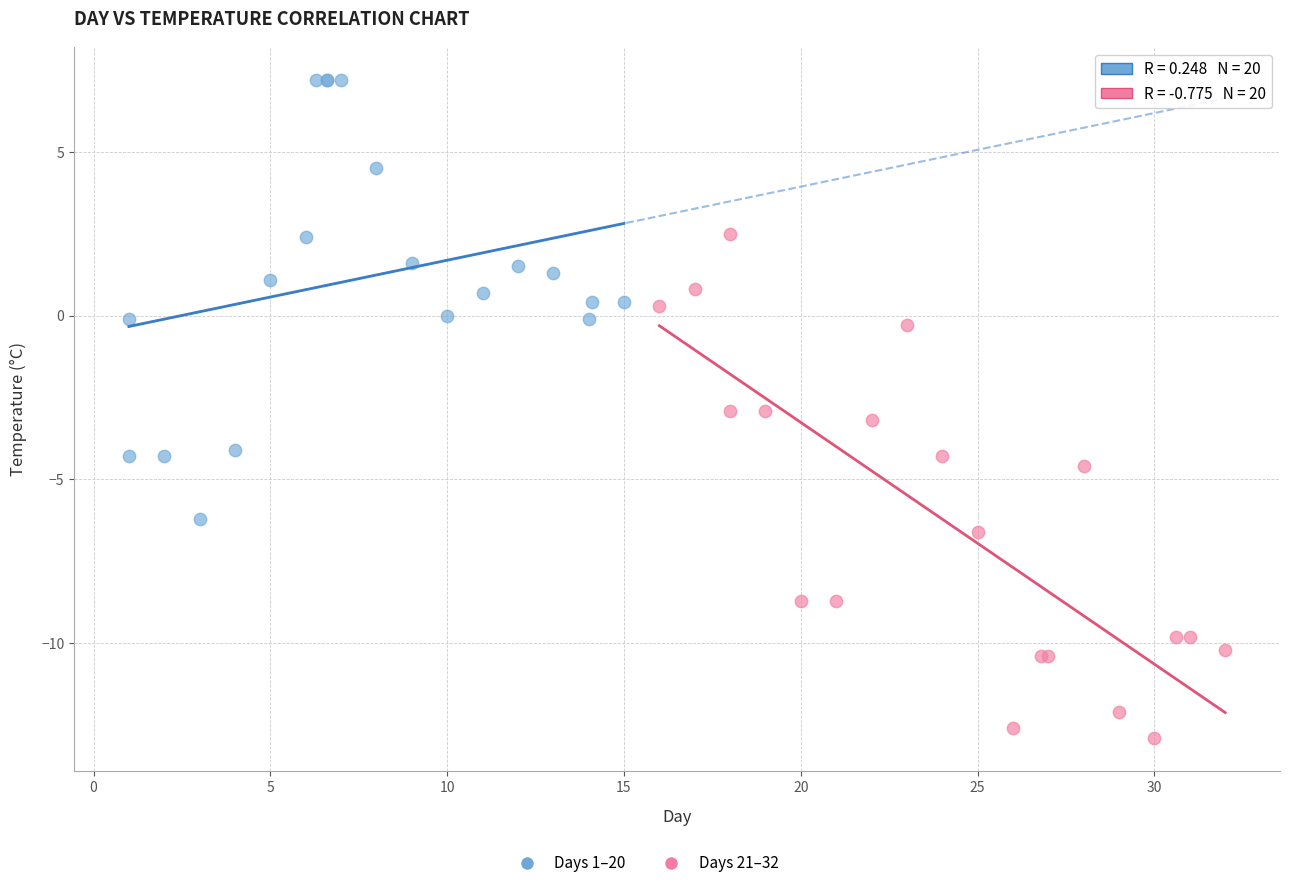

Which series reaches the minimum Y coordinate?

Days 21–32